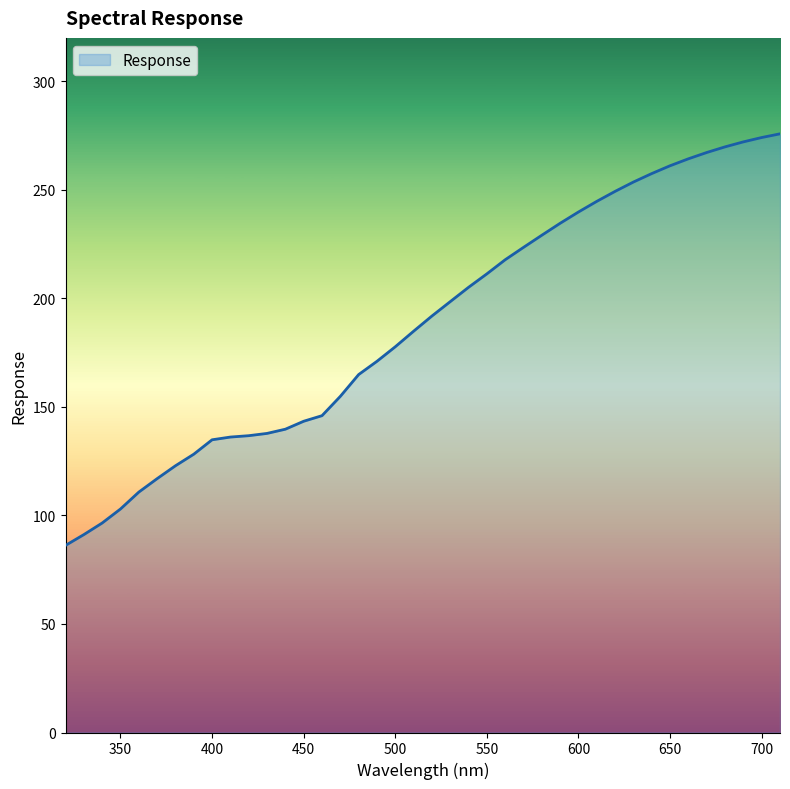

What is the maximum value shown in the chart?

275.8